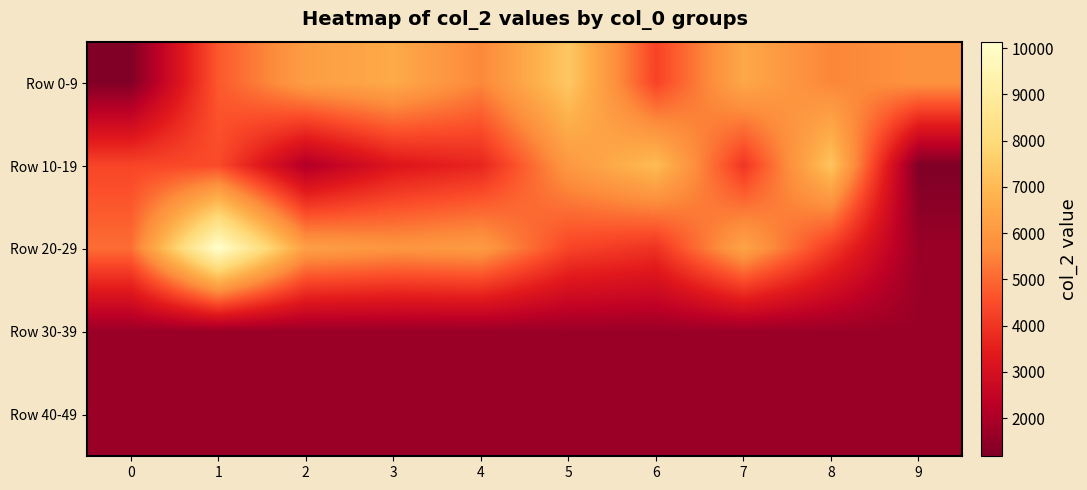

At how many categories does at least one series exceed 7734?

1